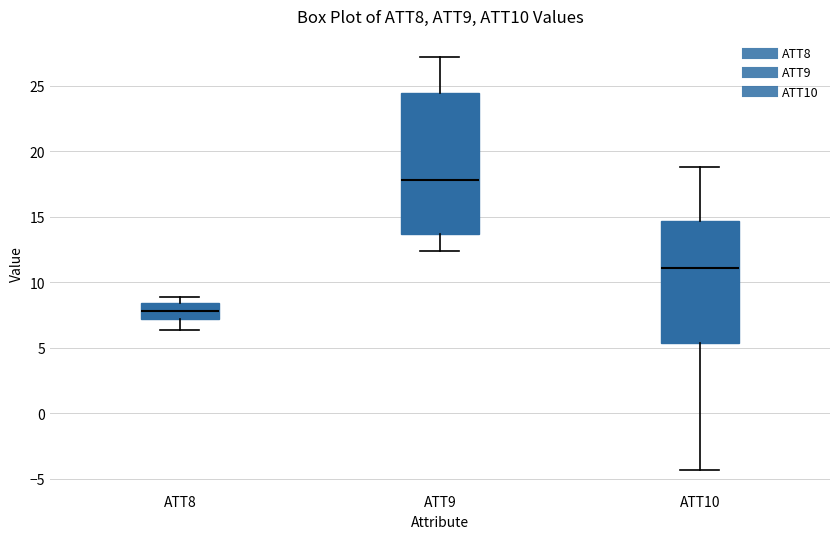

Reading left to right, transcribe this box plot: for each box, give where its median line is, the range the box spans, and where its two whiskers end, as read against the y-axis. The values are not printed on the chart, so give them approximately, as read against the axis.

ATT8: median 8.0, box 7.0 to 8.5, whiskers 6.5 to 9.0
ATT9: median 18.0, box 13.5 to 24.5, whiskers 12.5 to 27.0
ATT10: median 11.0, box 5.5 to 14.5, whiskers -4.5 to 19.0